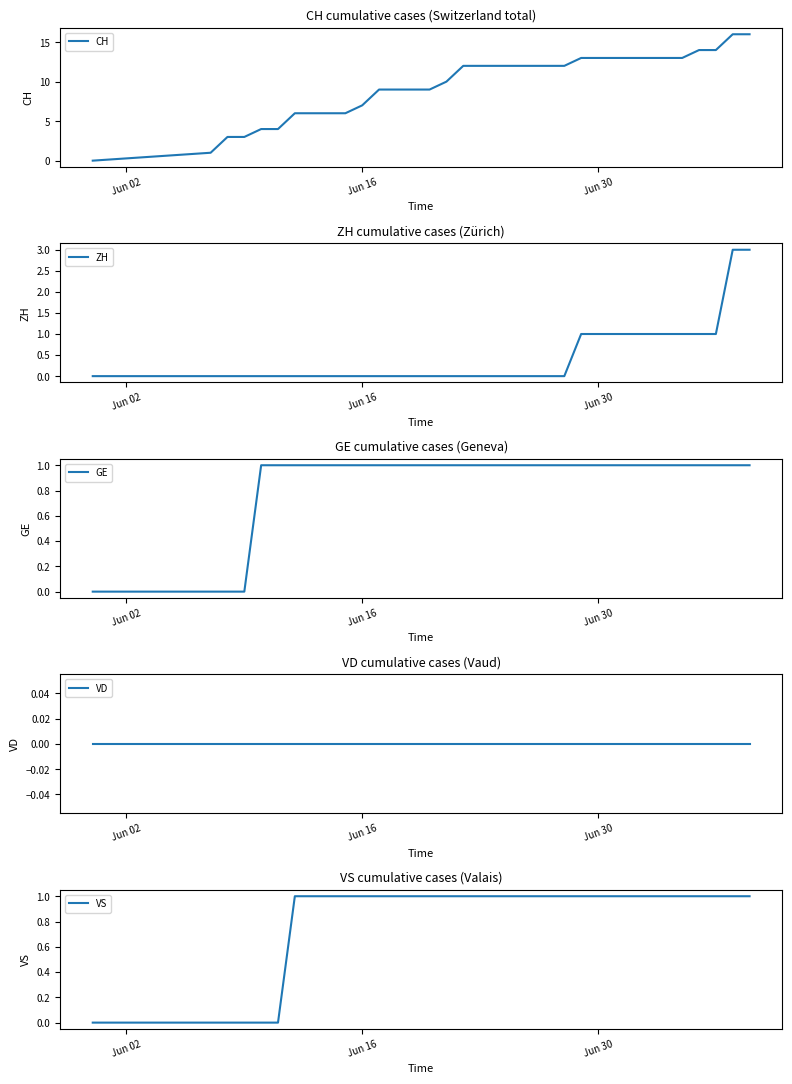

The GE series shows 2 at 21. True or false?

False